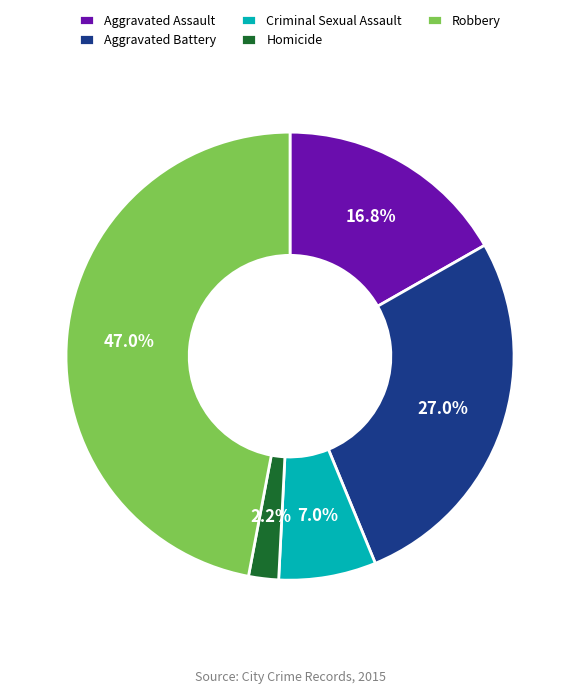

Which has a higher value, Aggravated Battery or Homicide?

Aggravated Battery